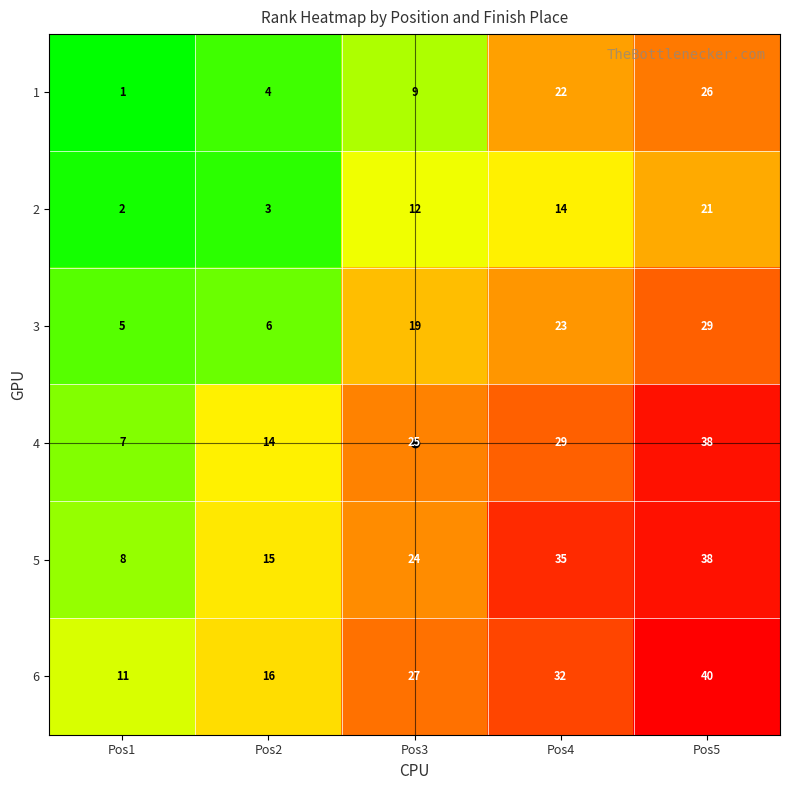

What is the average value of the 5 series?

24